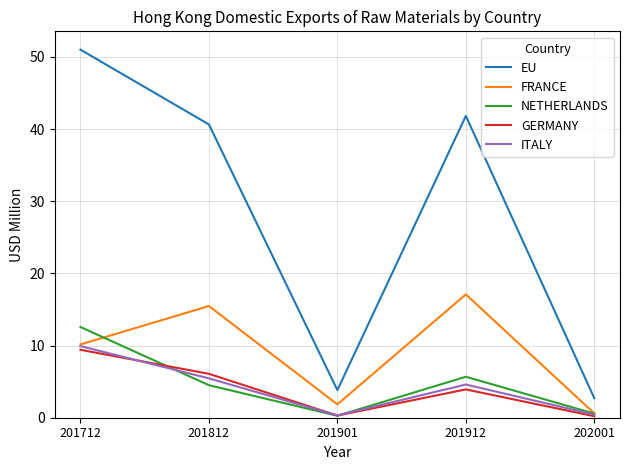

What are all the series names shown in the legend?

EU, FRANCE, NETHERLANDS, GERMANY, ITALY